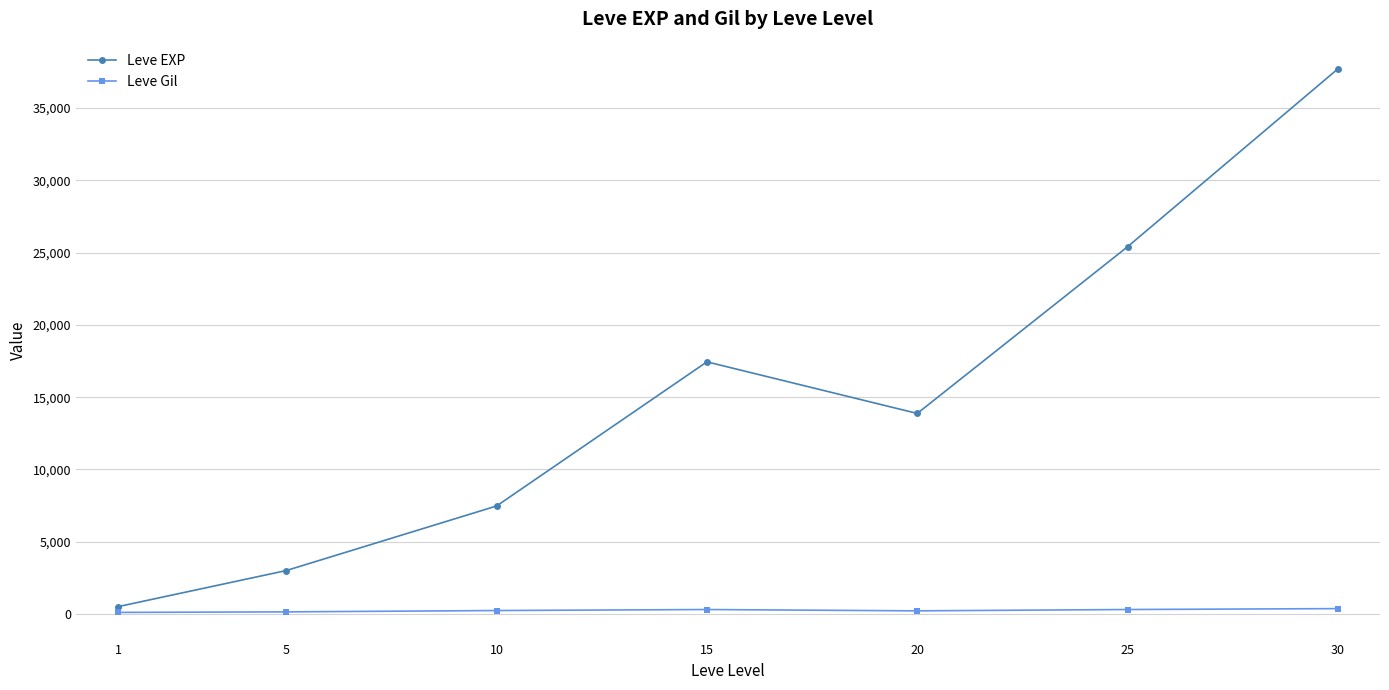

What are all the series names shown in the legend?

Leve EXP, Leve Gil